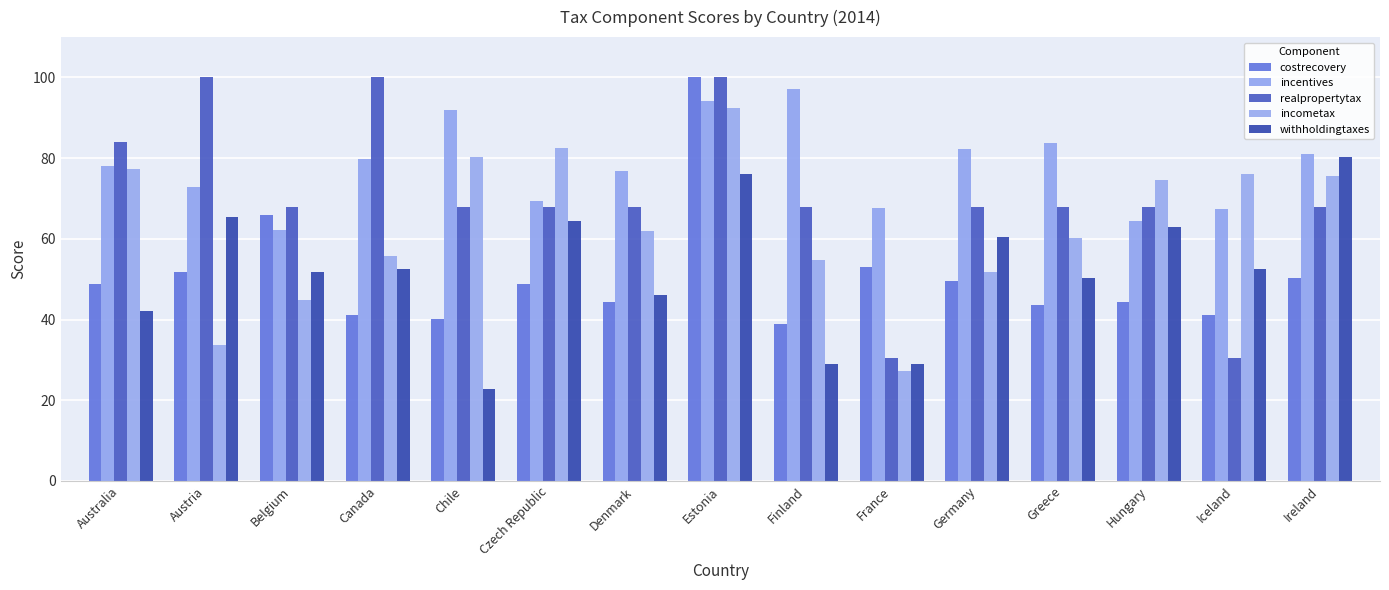

Which series changed the most between Chile and Hungary?

withholdingtaxes